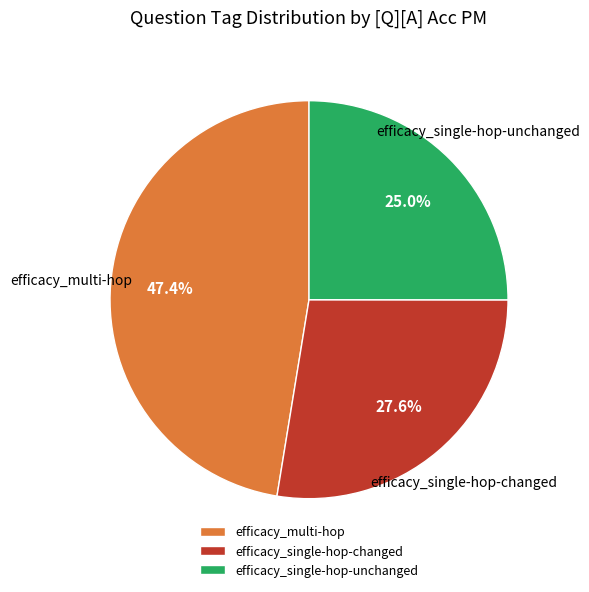

How many slices are in this pie chart?

3